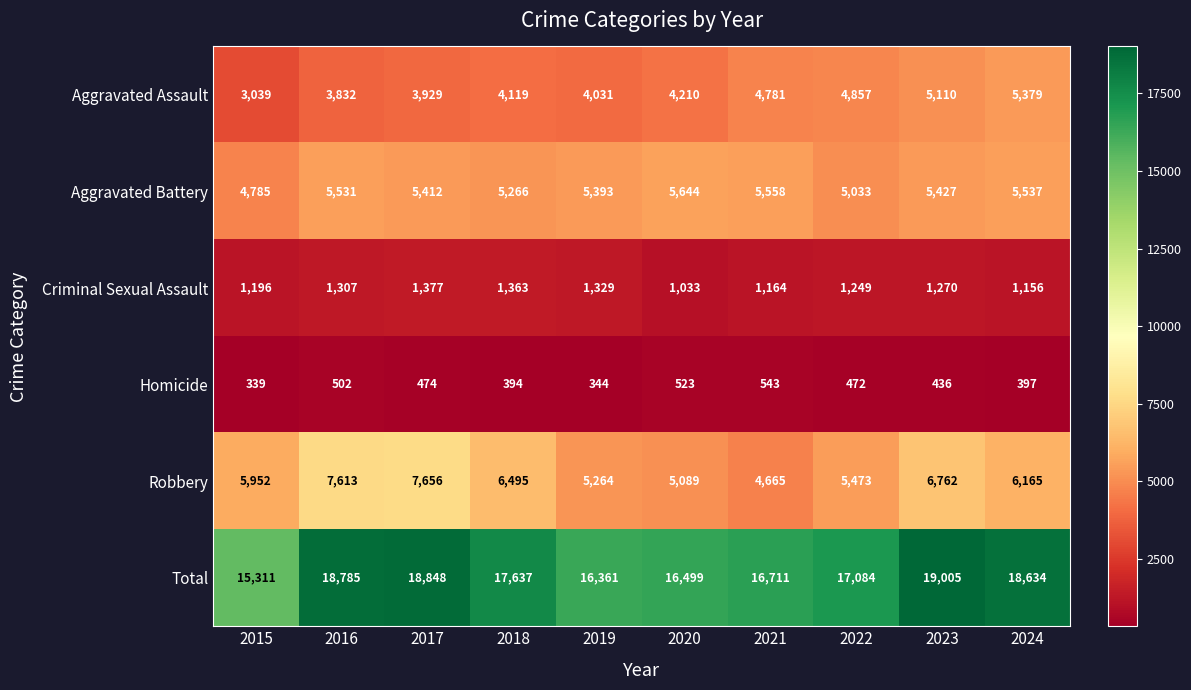

Count the number of data series in this chart.

6